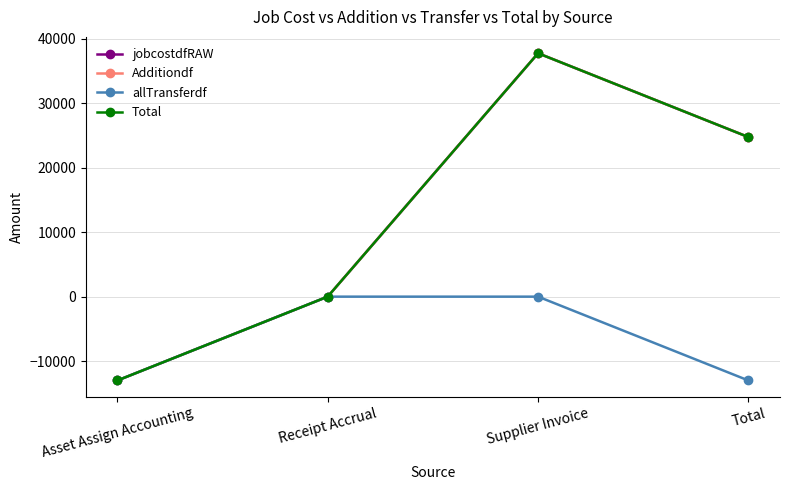

What is the value of the jobcostdfRAW point at the 4th from the left?

24765.7